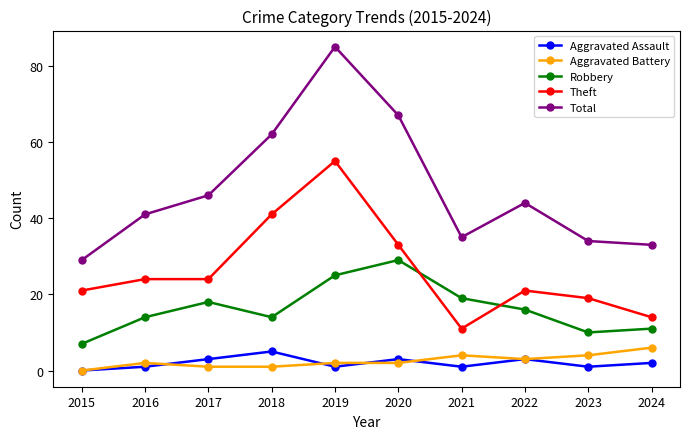

True or false: Aggravated Assault has more than 0 interior local peaks.

True